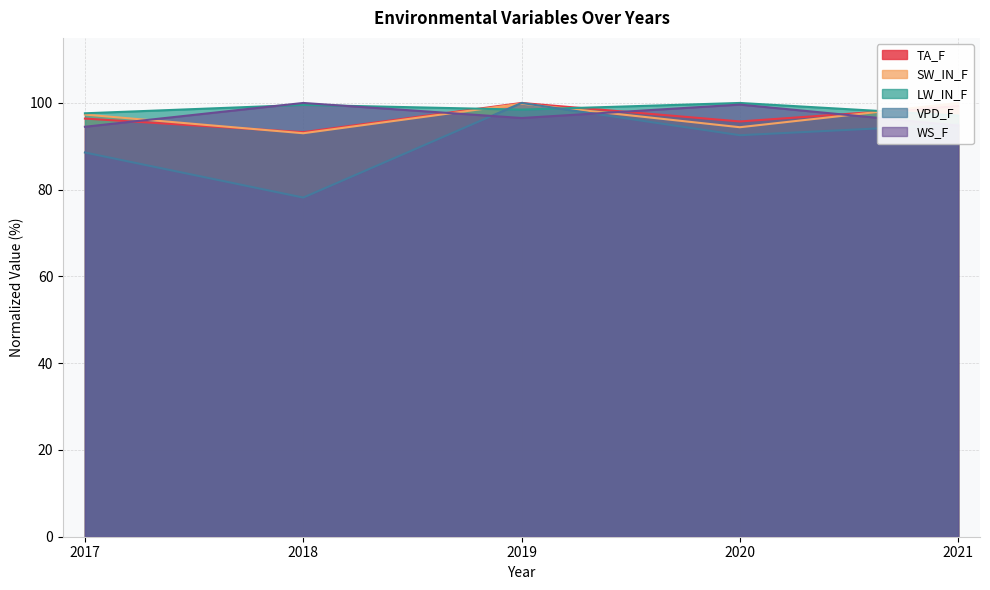

The VPD_F series shows 95.0 at 2021. True or false?

True